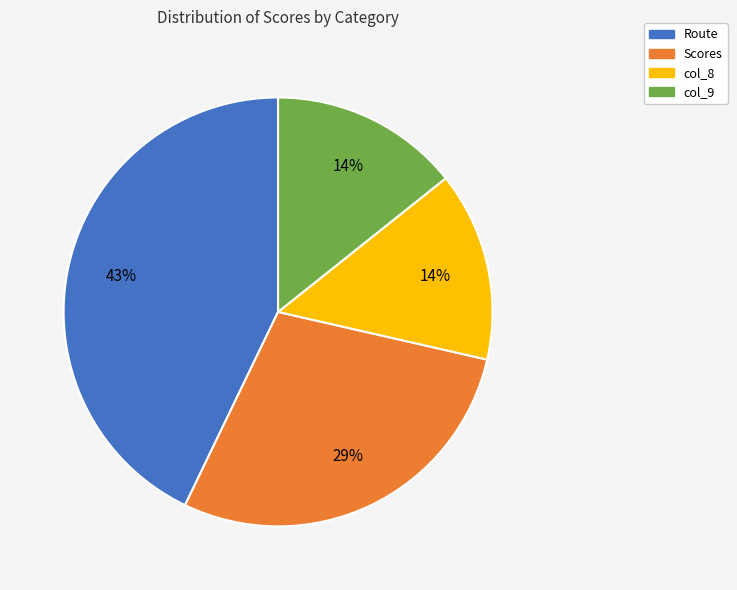

Does col_8 represent more than half of the total?

No